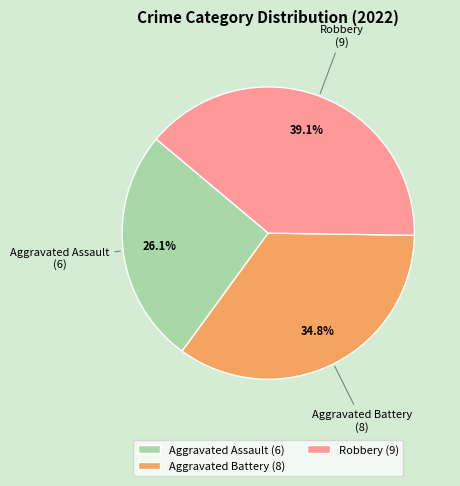

Combined, do Aggravated Assault and Robbery account for over 50%?

Yes